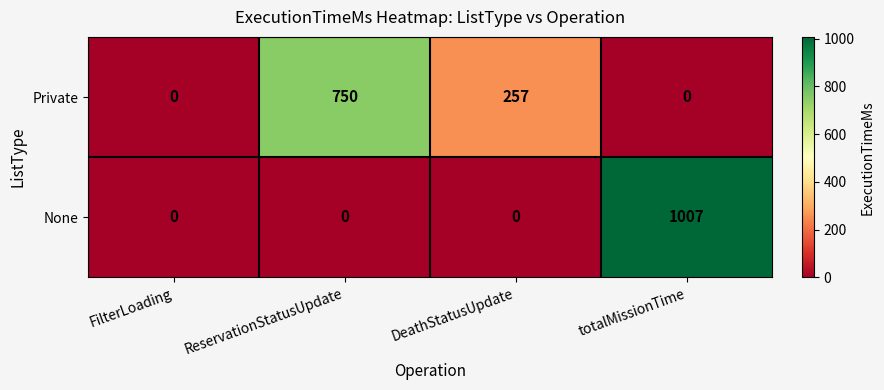

How many None values are between 0 and 1007?

4